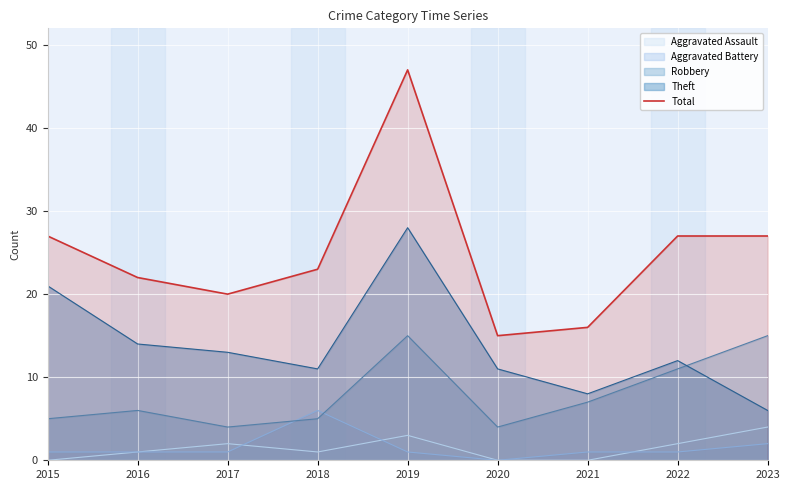

Read the value at 2020.

15